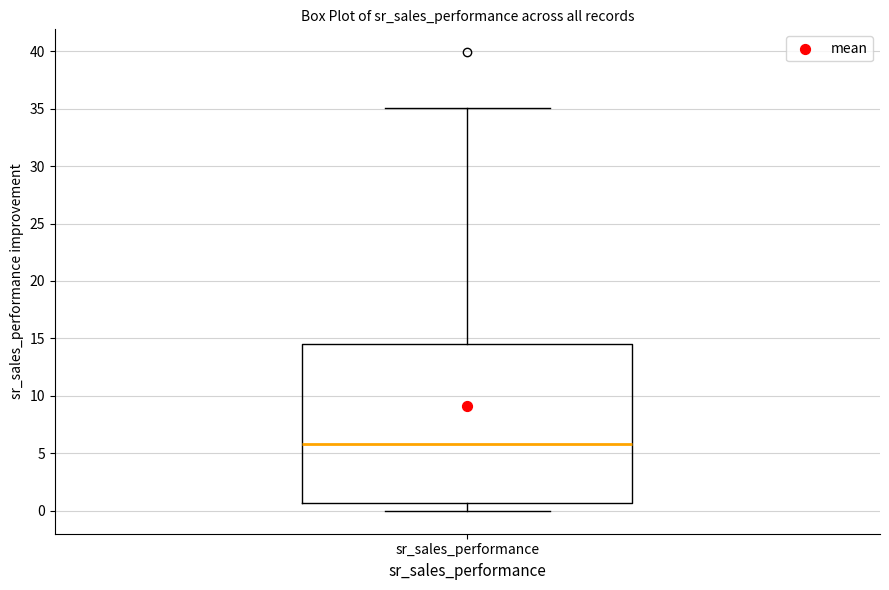

Read this box plot against the y-axis: the position of the median line, the range covered by the box, and the ends of both whiskers. The values are not printed on the chart, so give them approximately, as read against the axis.

median 6.0, box 0.5 to 14.5, whiskers 0.0 to 35.0